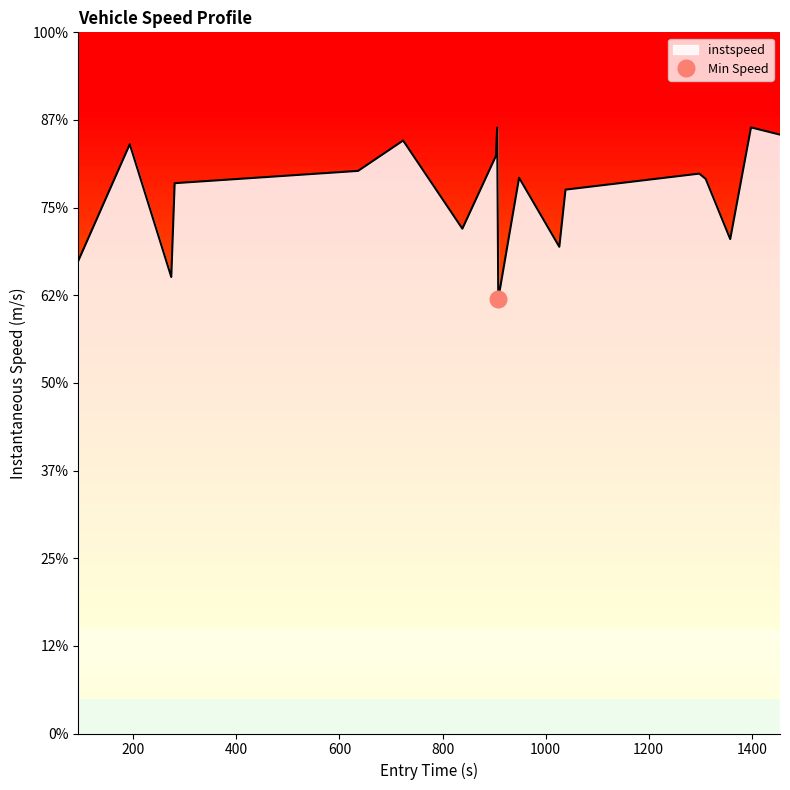

What is the difference between the maximum and minimum values?

3.9